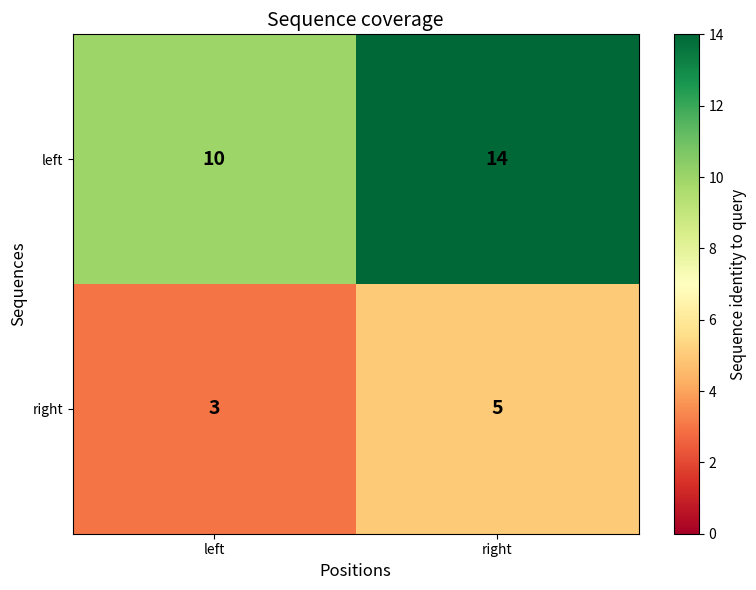

At which label is left closest to 12?

left